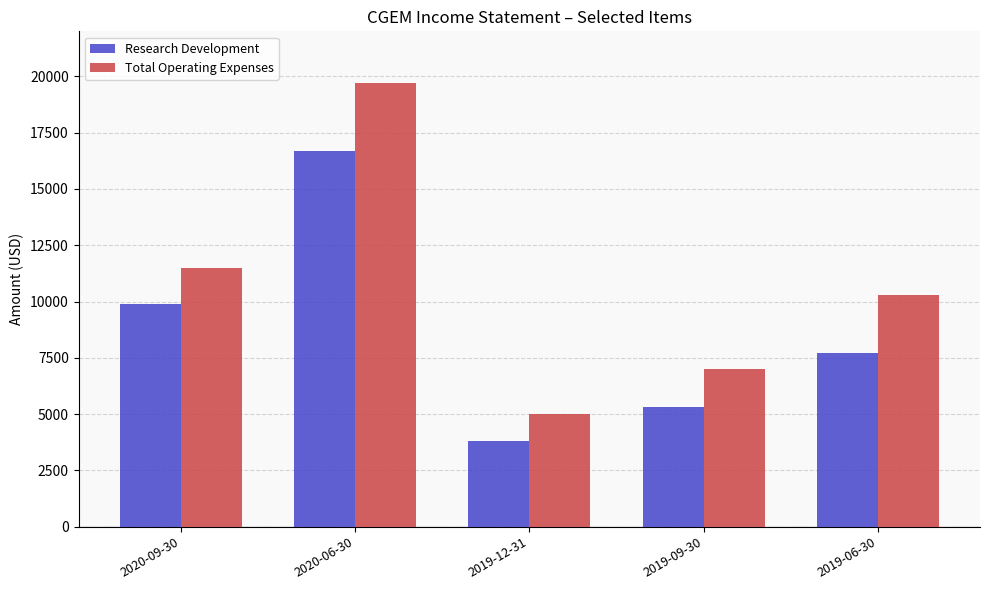

Reading right to left, transcribe all the data shown in this chart.

Research Development: 2019-06-30=7700	2019-09-30=5300	2019-12-31=3800	2020-06-30=16700	2020-09-30=9900
Total Operating Expenses: 2019-06-30=10300	2019-09-30=7000	2019-12-31=5000	2020-06-30=19700	2020-09-30=11500